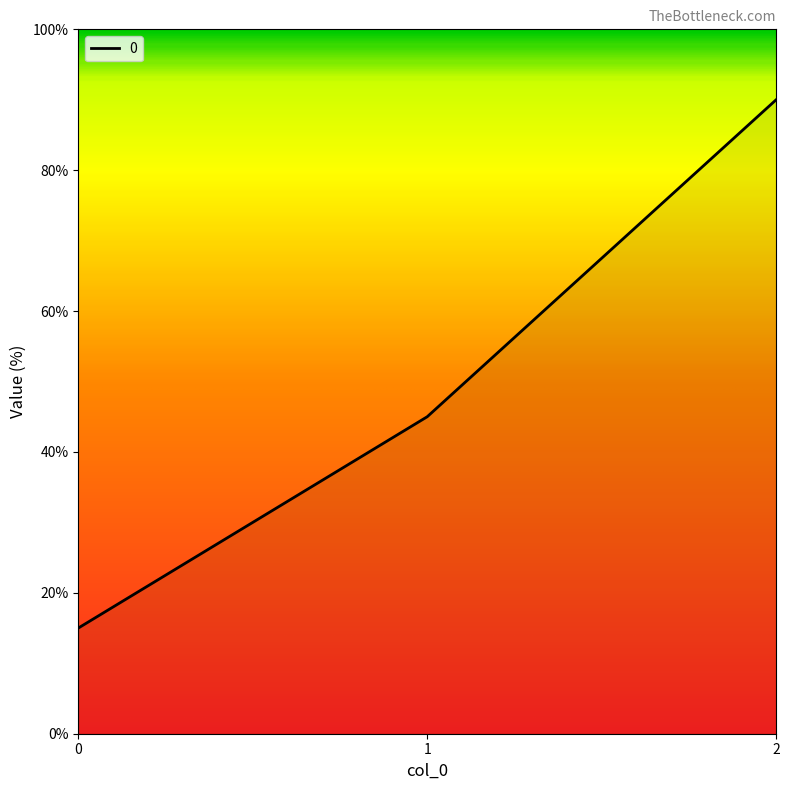

Count the values in the range 15 to 90.

3